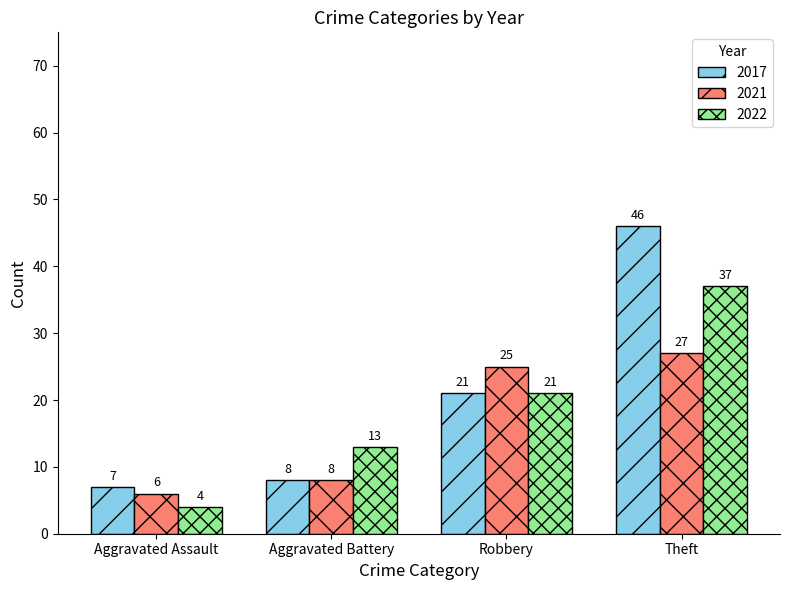

How many groups of bars are there?

4